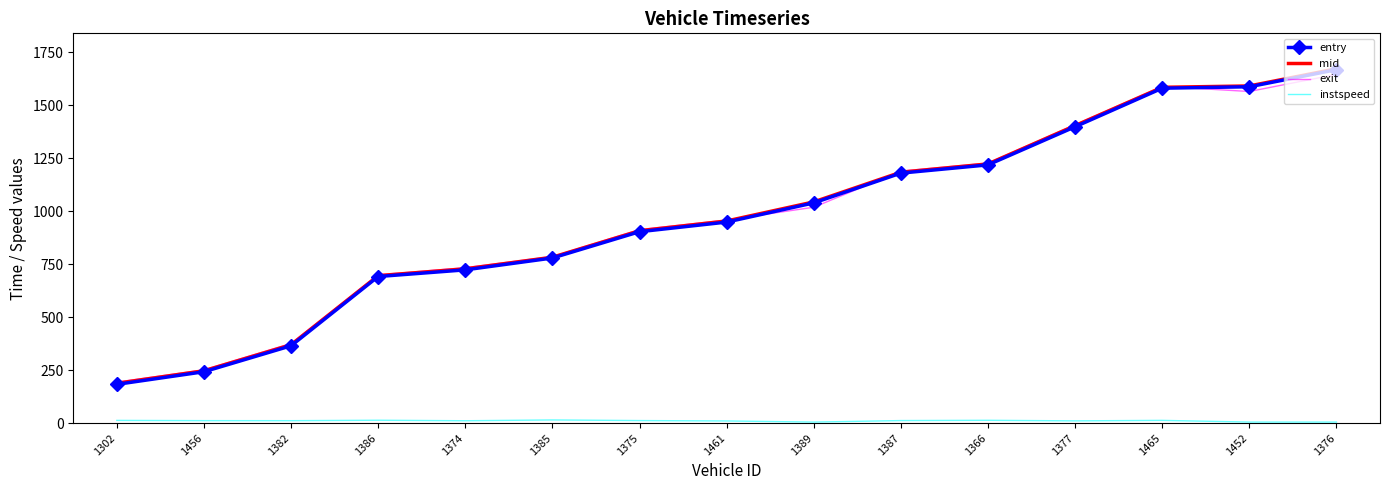

At how many categories does at least one series exceed 395?

12